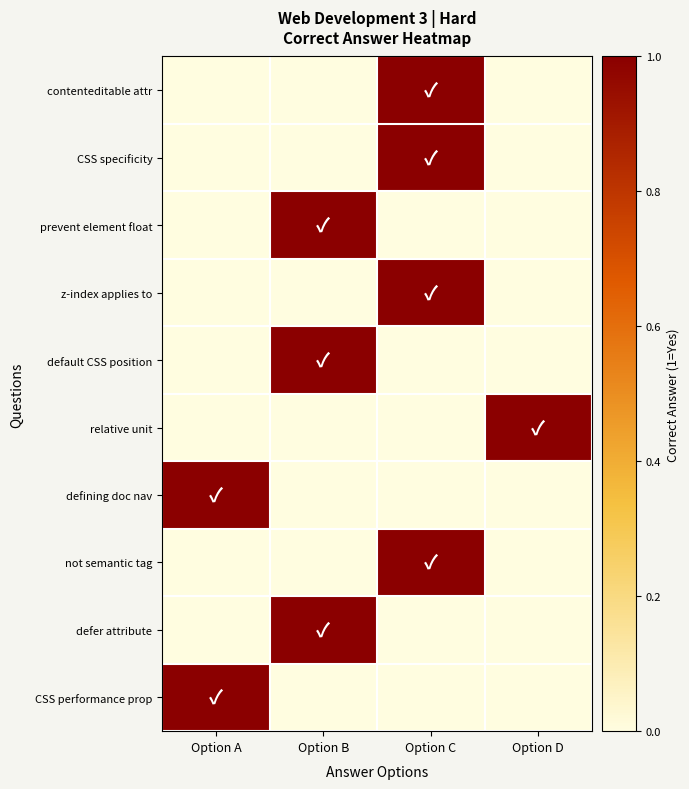

Which category has the highest value across all series?

Option C